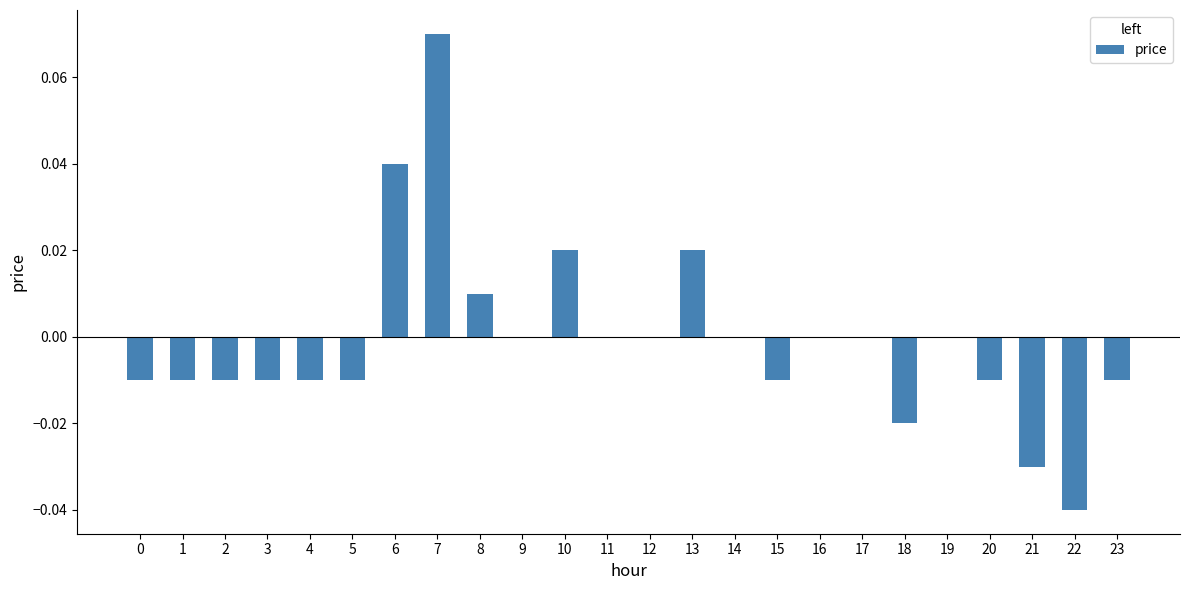

Which label corresponds to the largest value in the chart?

7